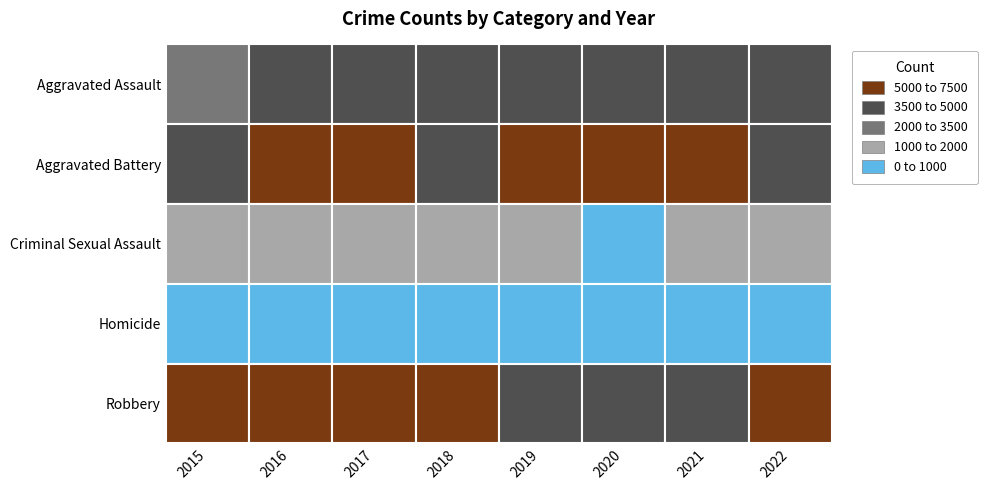

Which series has the widest spread of values?

Robbery